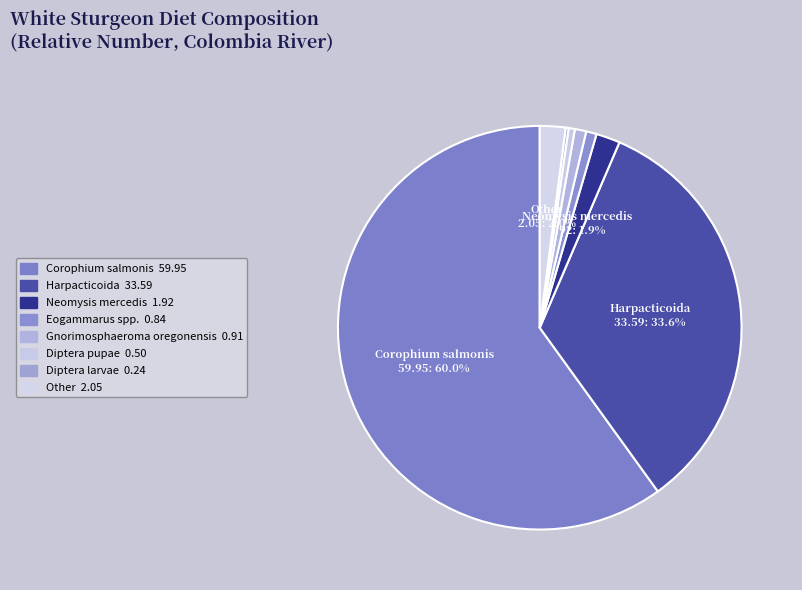

To the nearest percent, what percentage of the pie is Harpacticoida?

34%